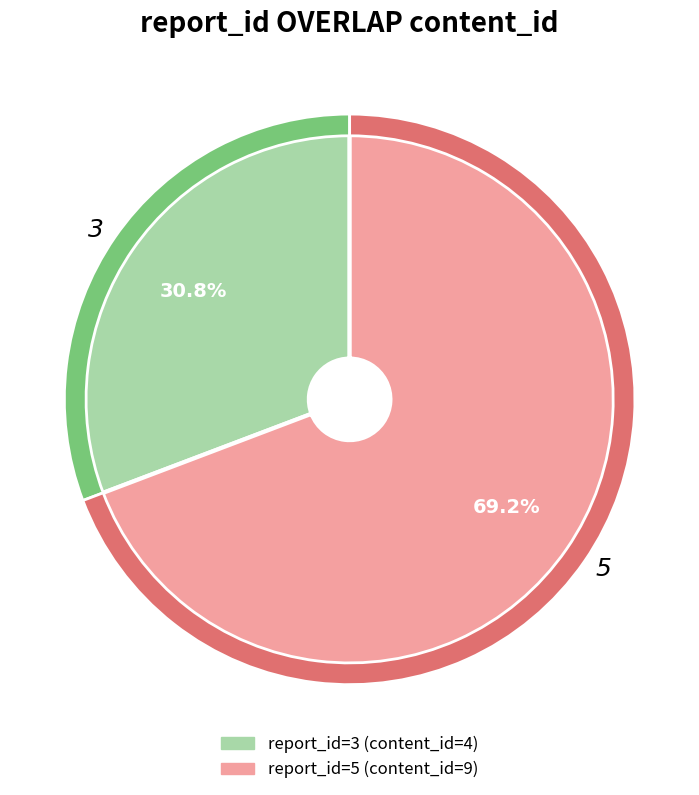

What is the total percentage of 3 and 5?

100.0%